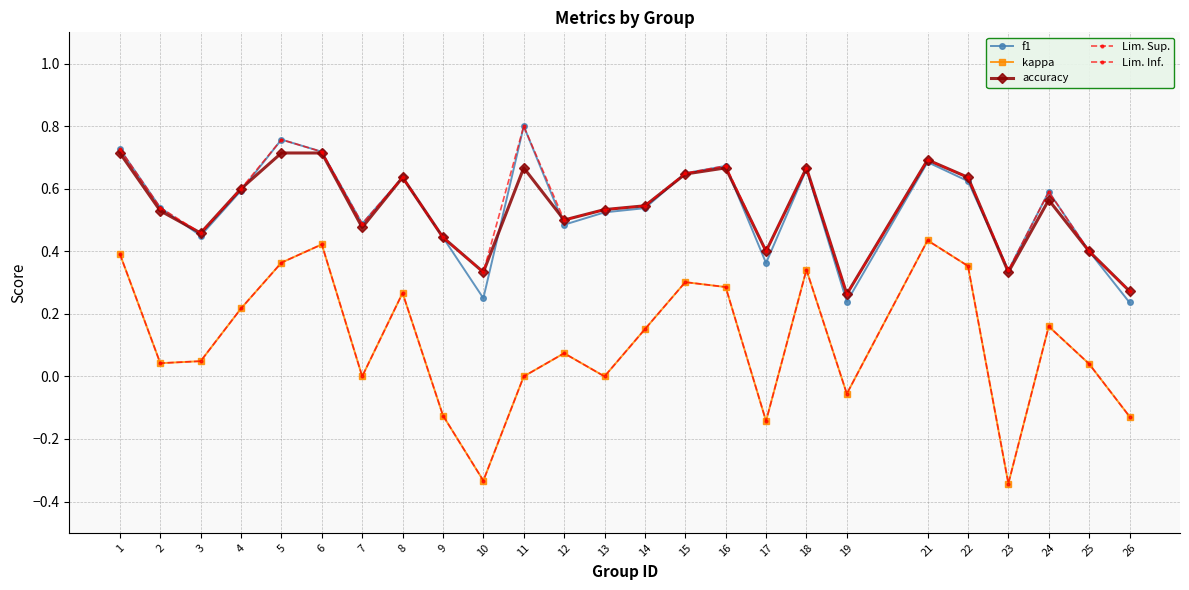

True or false: Lim. Inf. and accuracy cross at least once.

False